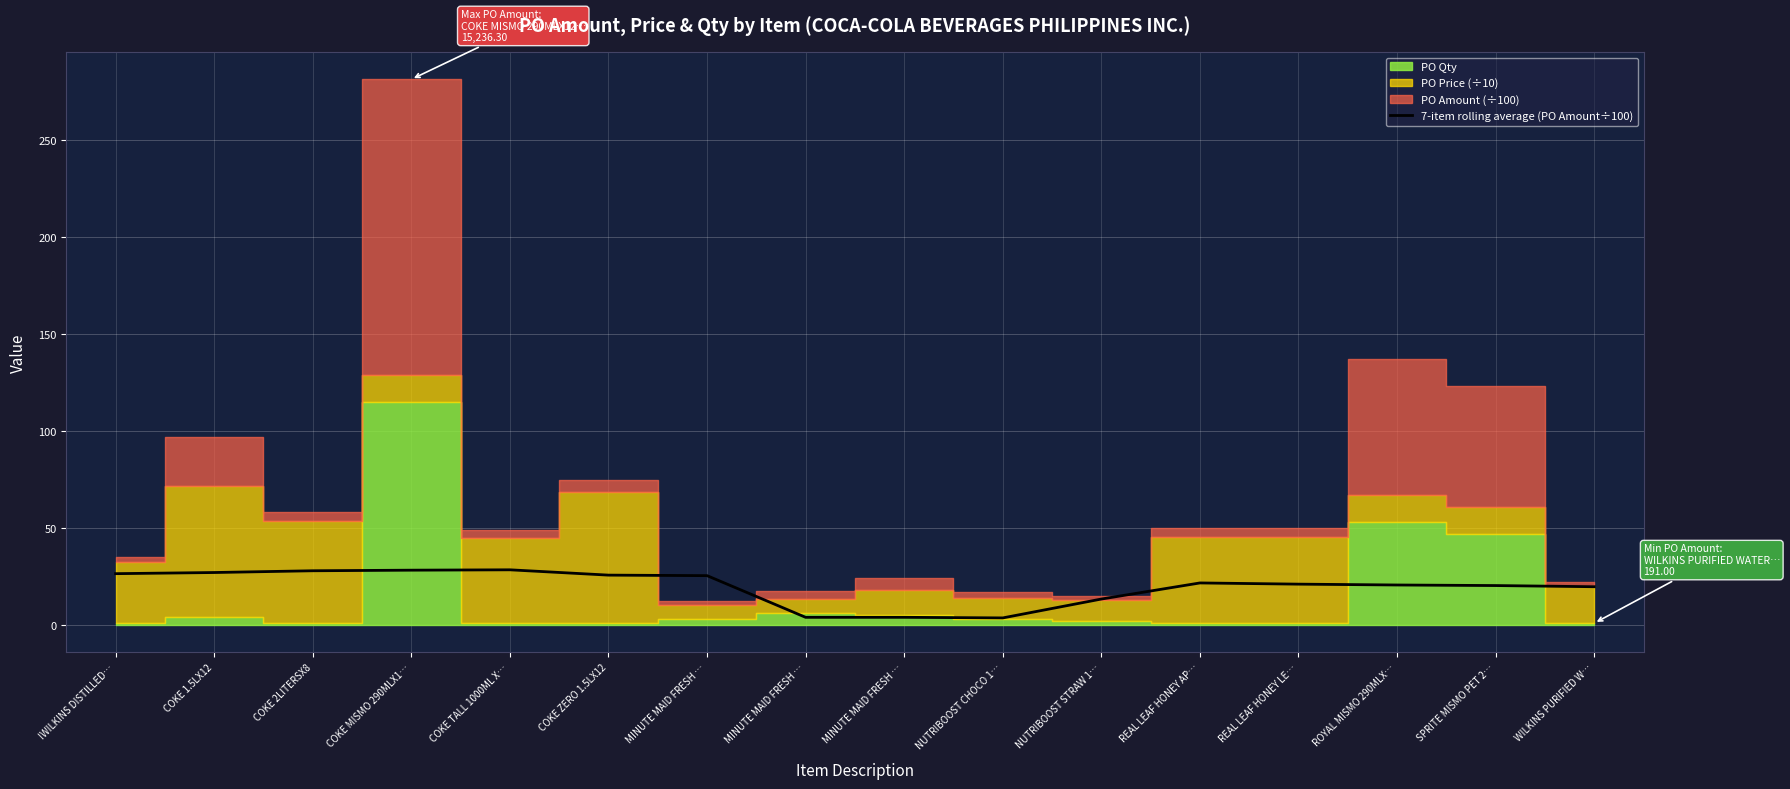

Reading right to left, what are all the values shown in this chart?

19.8	20.4	20.7	21.1	21.7	13.4	3.7	4.0	4.0	25.5	25.8	28.5	28.3	28.0	27.1	26.5